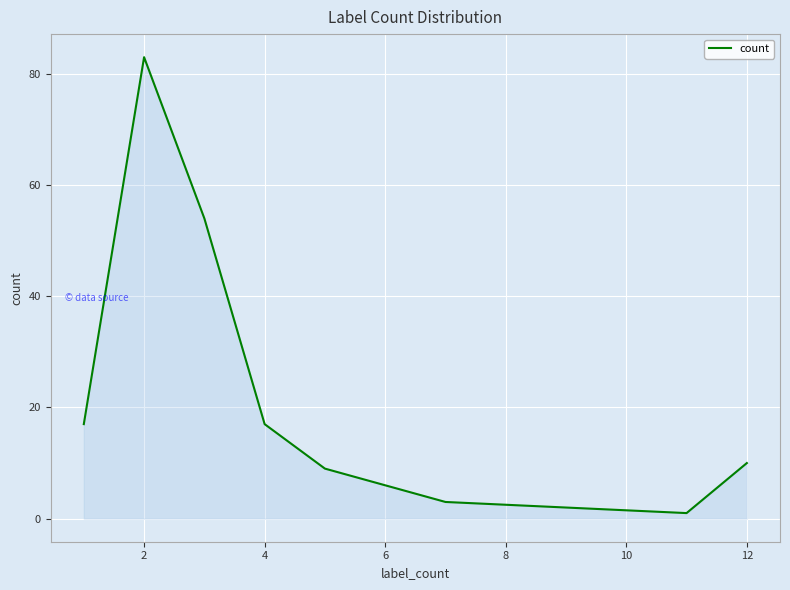

What is the greatest value displayed?

83